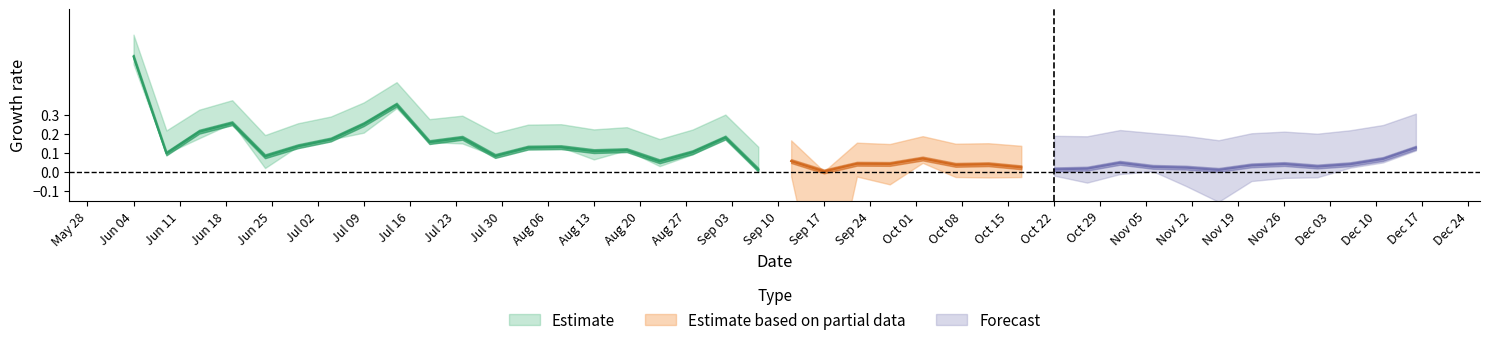

True or false: Stage_Deaths% has a value of 0.2 at 2020-11-16.

False